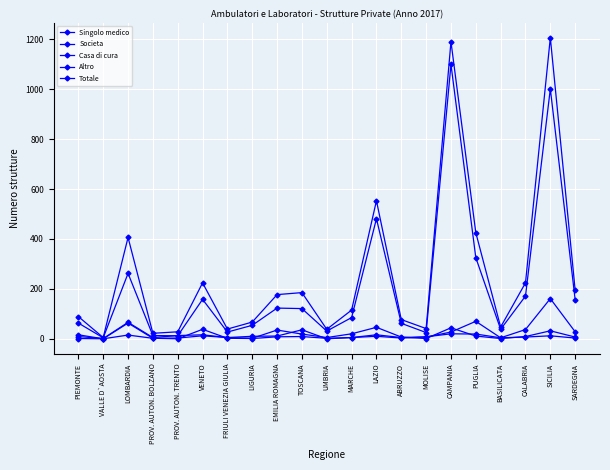

Count the number of categories in the chart.

21